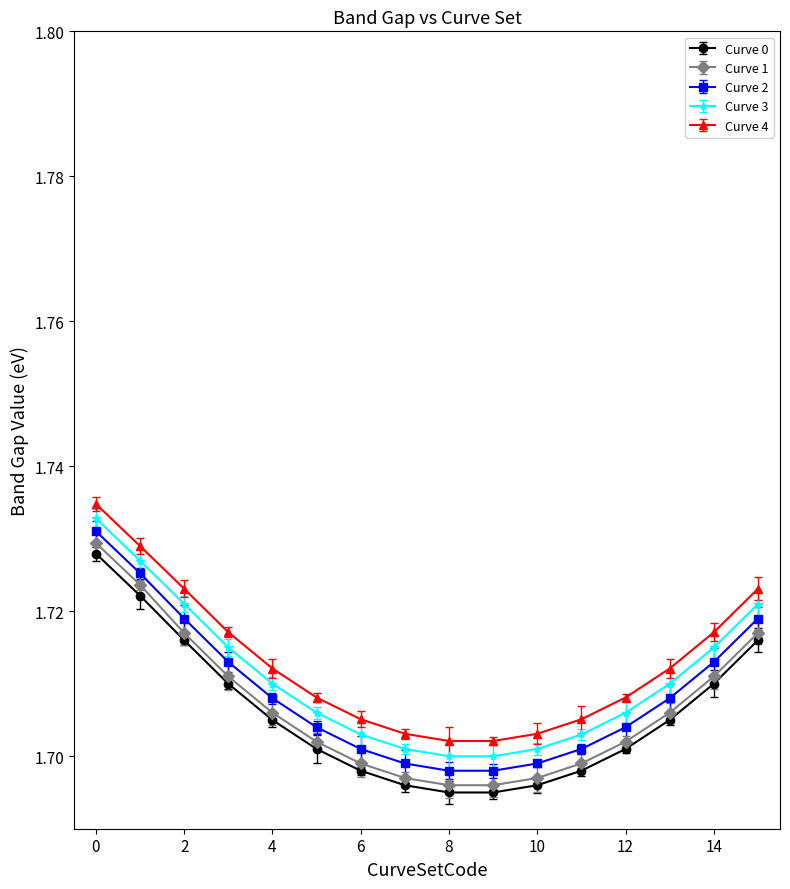

Which series has the widest spread of values?

Curve 1